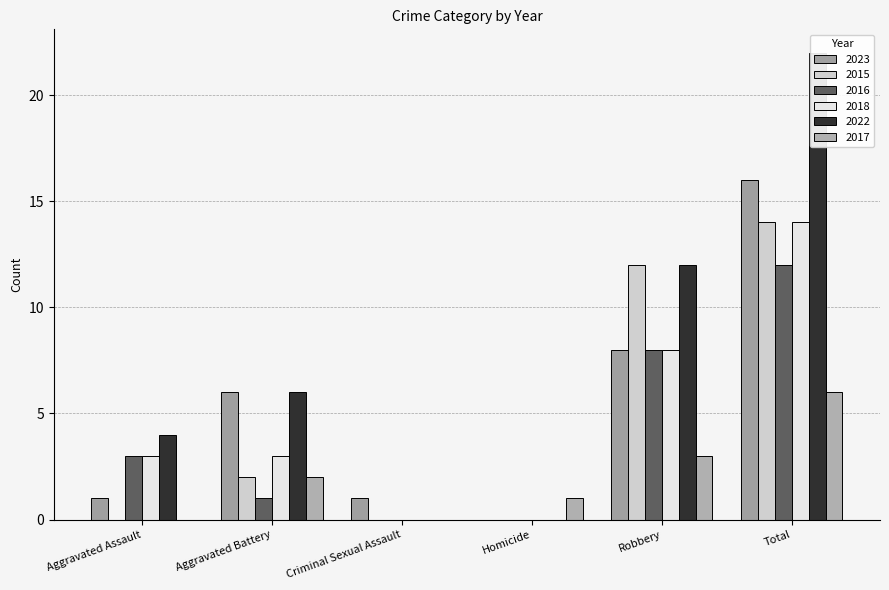

Rank the series at Total from lowest to highest value.

2017, 2016, 2015, 2018, 2023, 2022